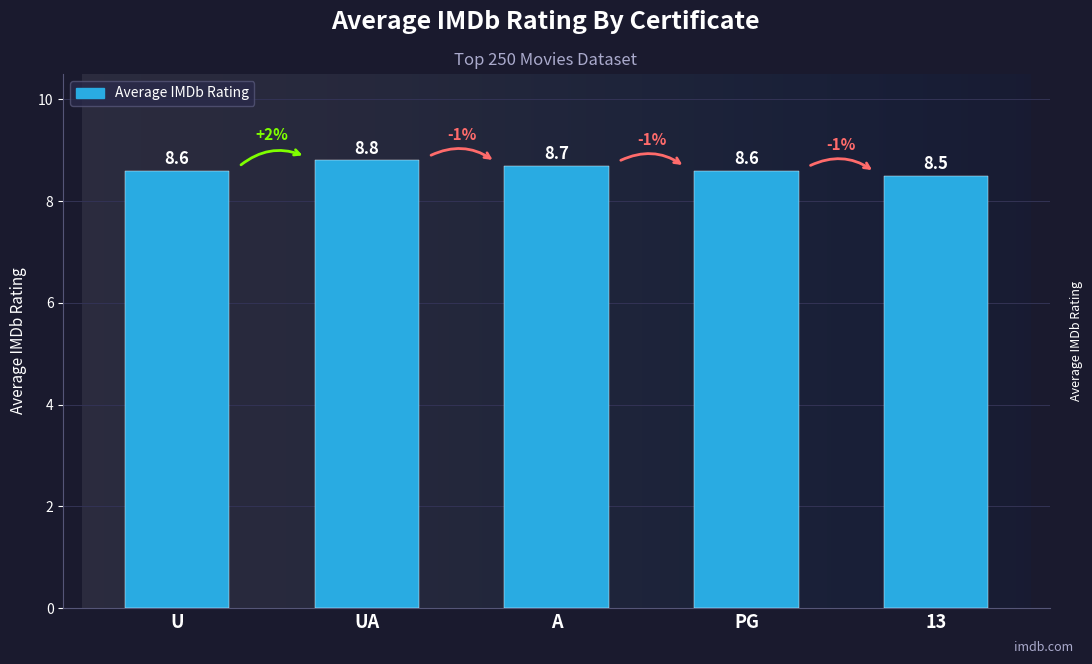

What is the change in value from PG to 13?

-0.1